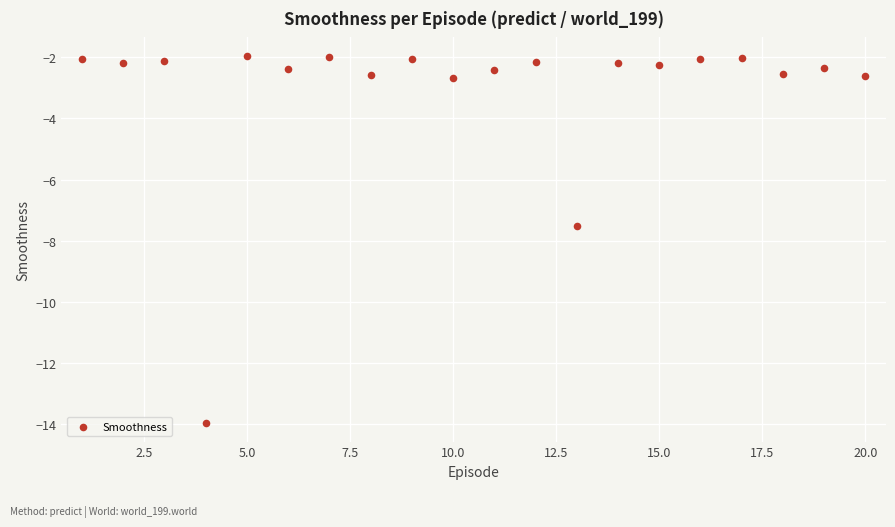

What is the range of X values (max minus min)?

19.0